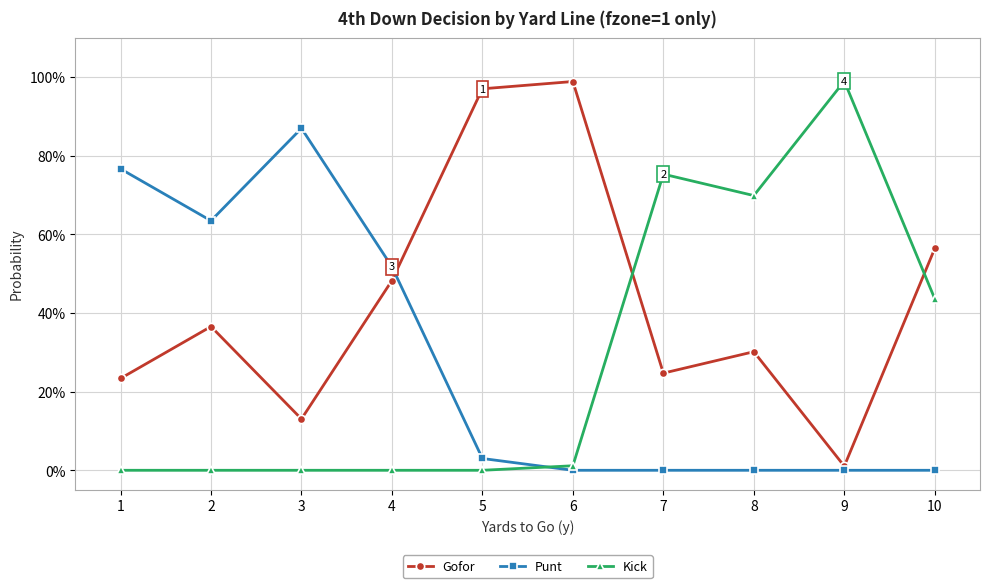

What is the difference between the Punt values at 1 and 10?

0.8